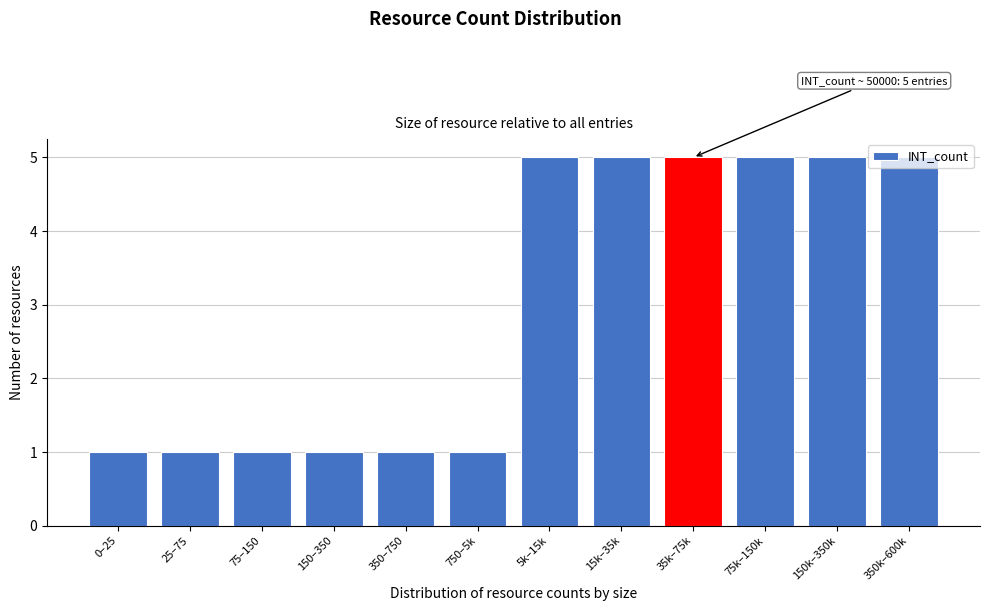

What is the average value?

3